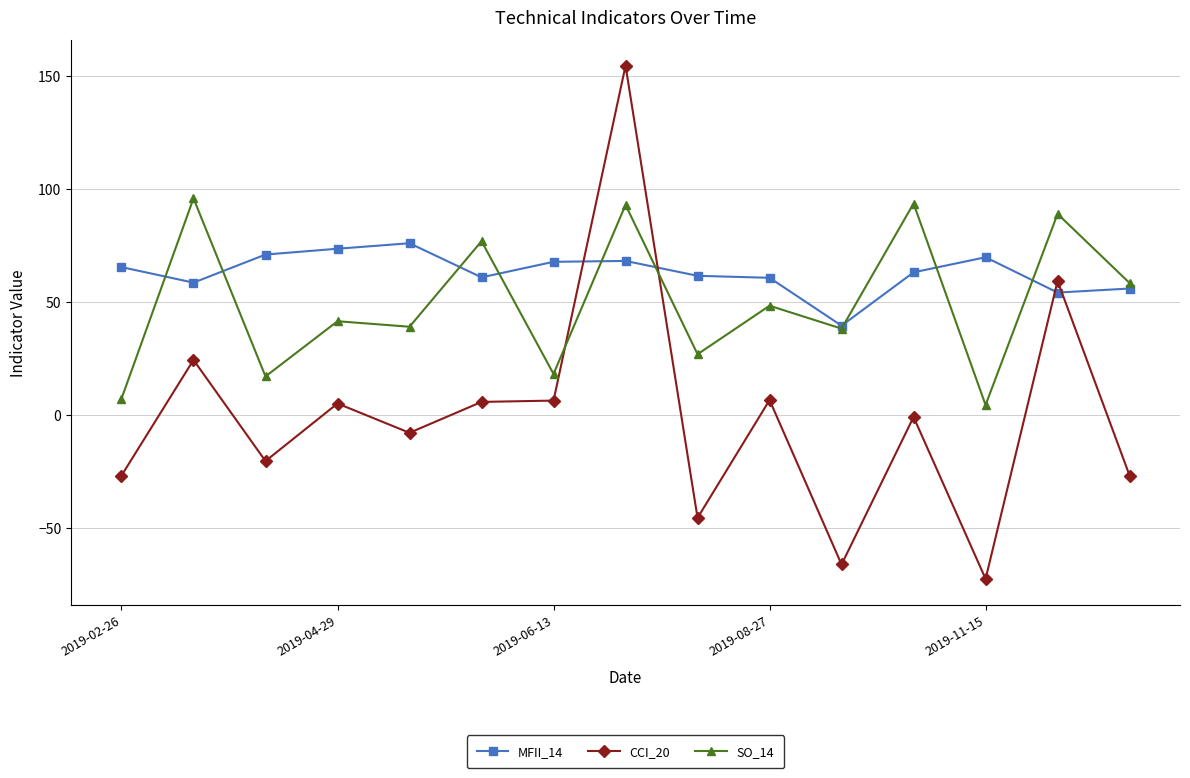

What is the minimum value for CCI_20?

-72.4